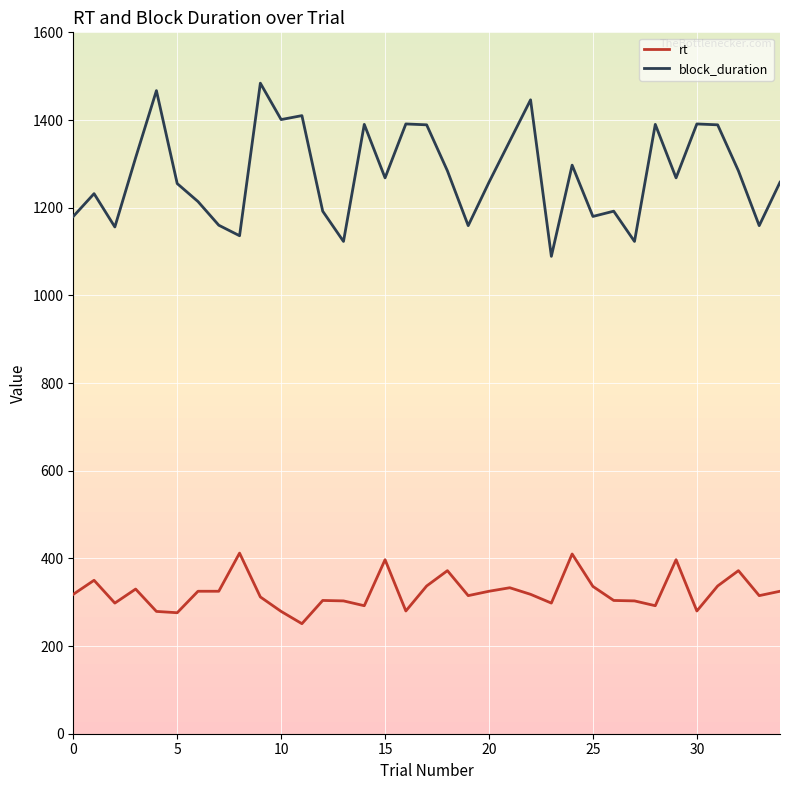

What is the difference between the second highest and second lowest values in the rt series?

134